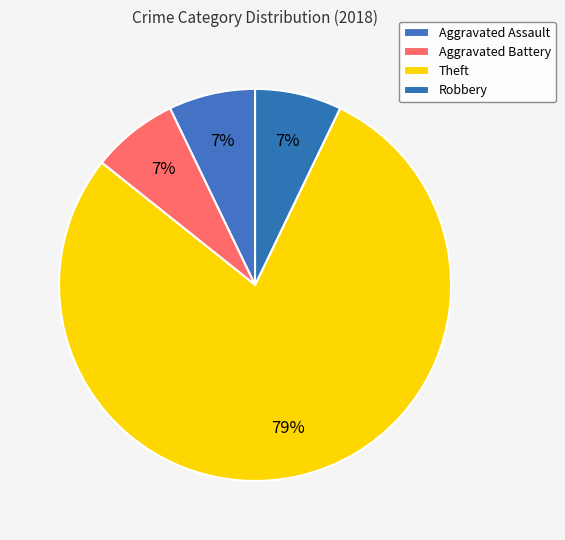

What percentage do Aggravated Assault and Aggravated Battery together represent?

14.3%